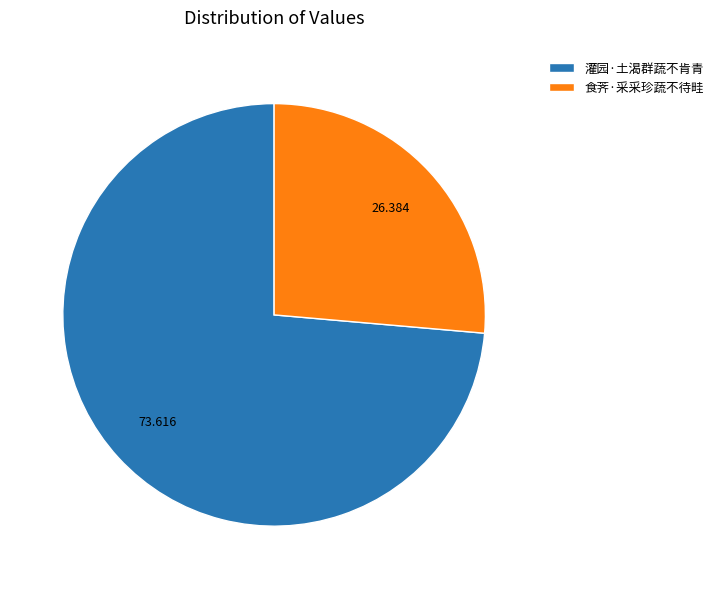

Which slice represents more than half of the pie?

灌园·土渴群蔬不肯青